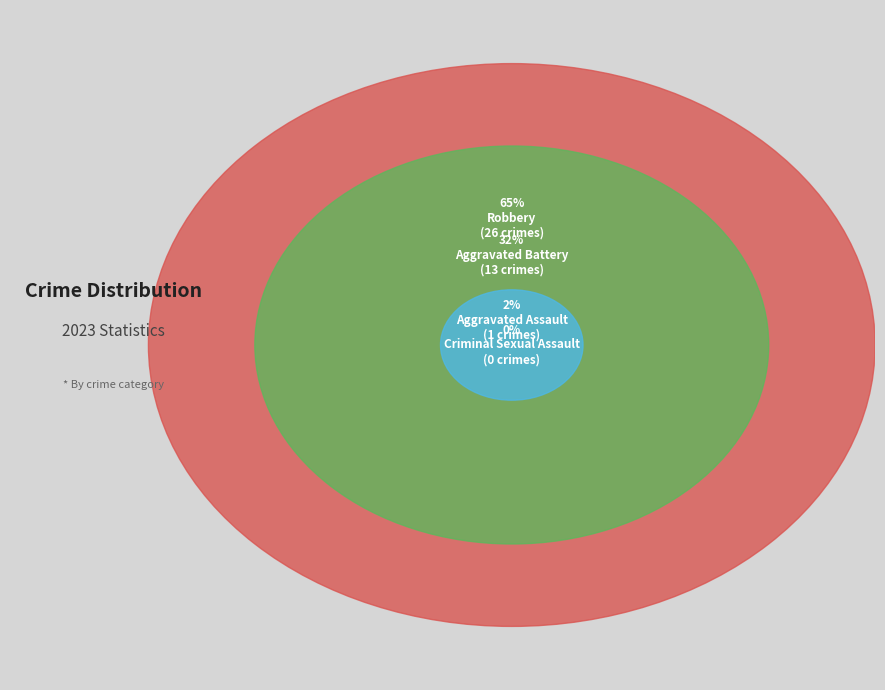

How many segments does this pie chart have?

4